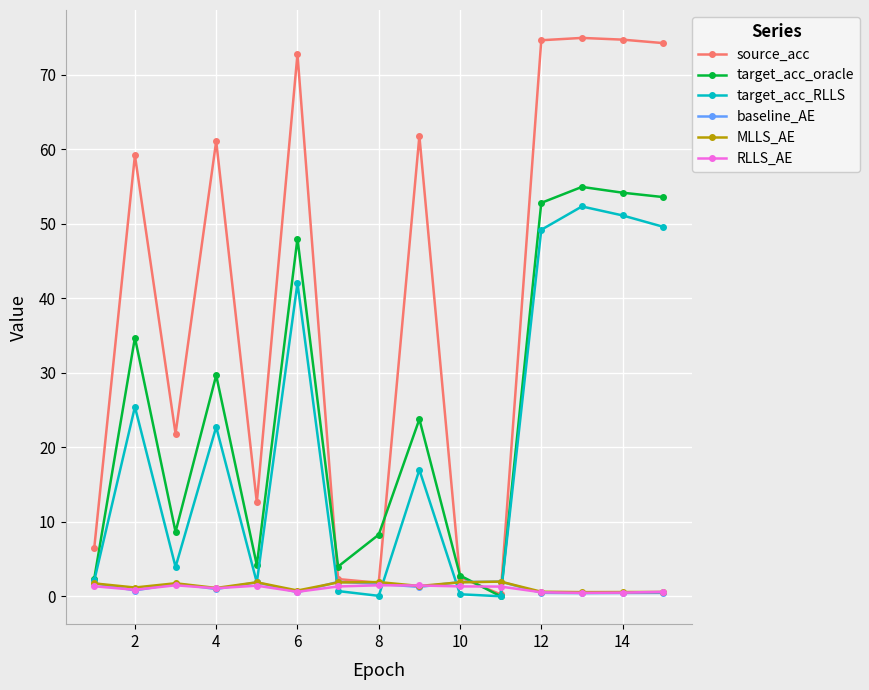

What is the difference between the maximum and second lowest values in the baseline_AE series?

1.5